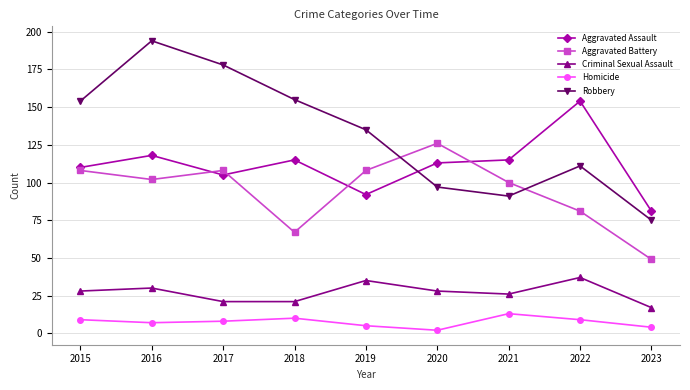

Which series ends up on top after the final intersection of Aggravated Assault and Robbery?

Aggravated Assault